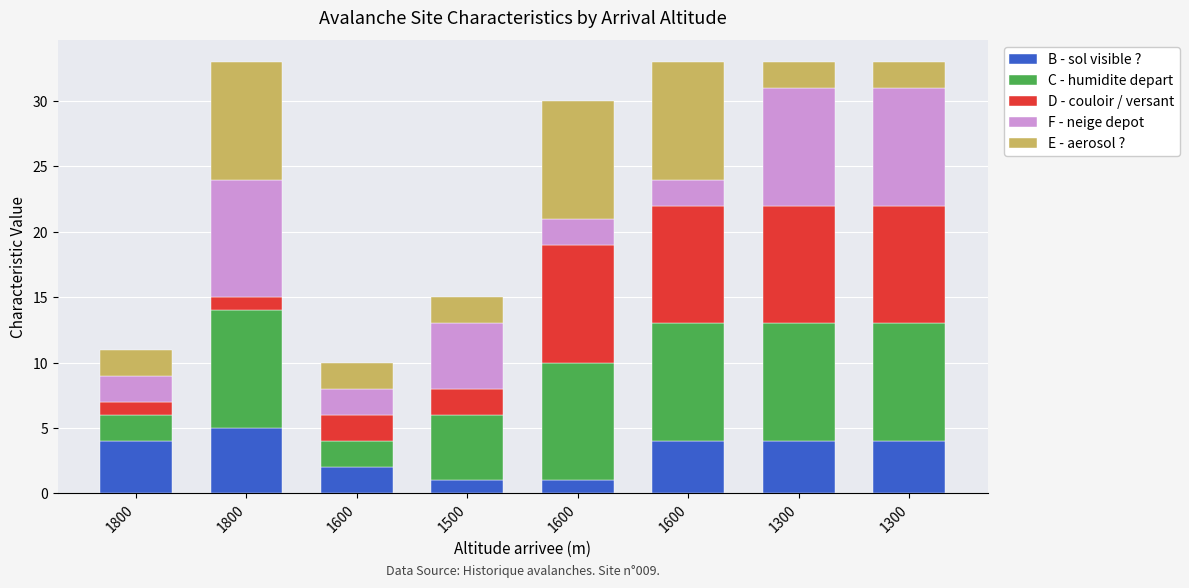

What is the average value of the C - humidite depart series?

7